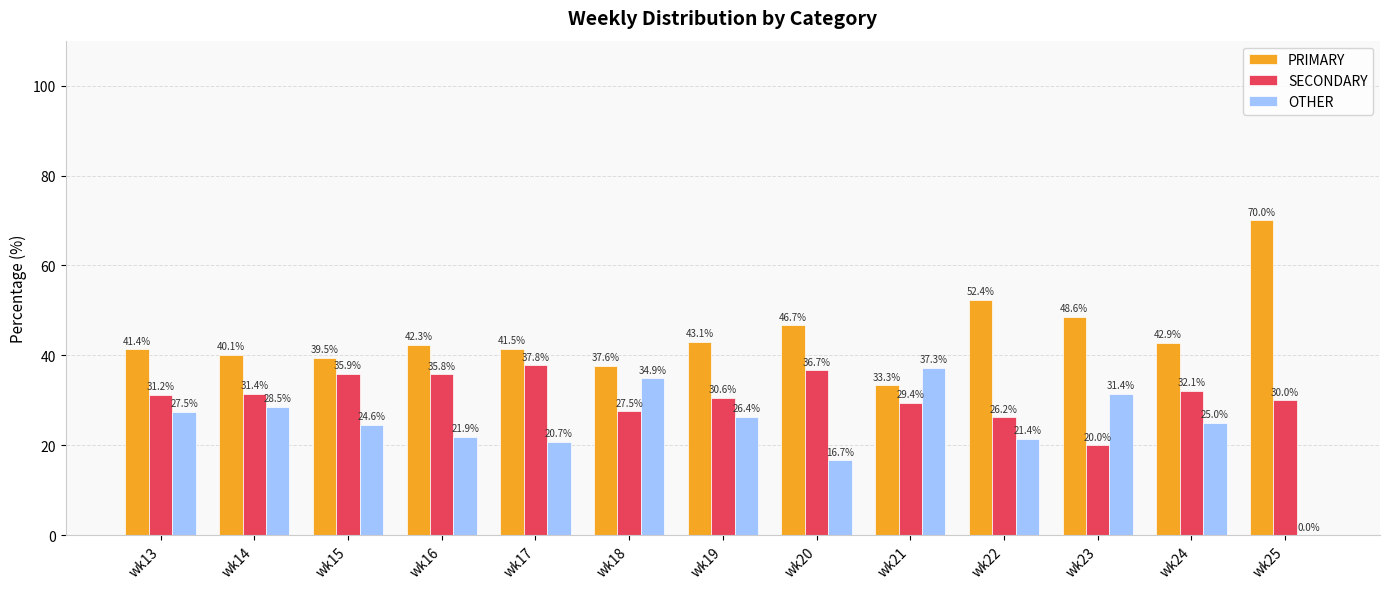

At which label does SECONDARY first exceed 31?

wk13